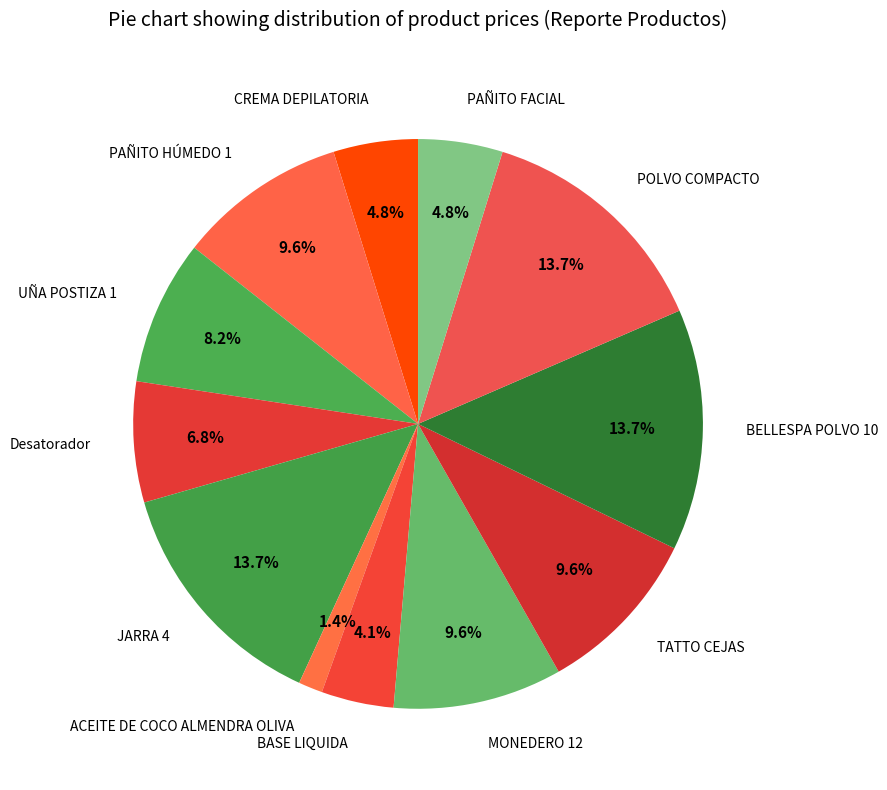

Is the sum of Desatorador and PAÑITO HÚMEDO 1 greater than half?

No